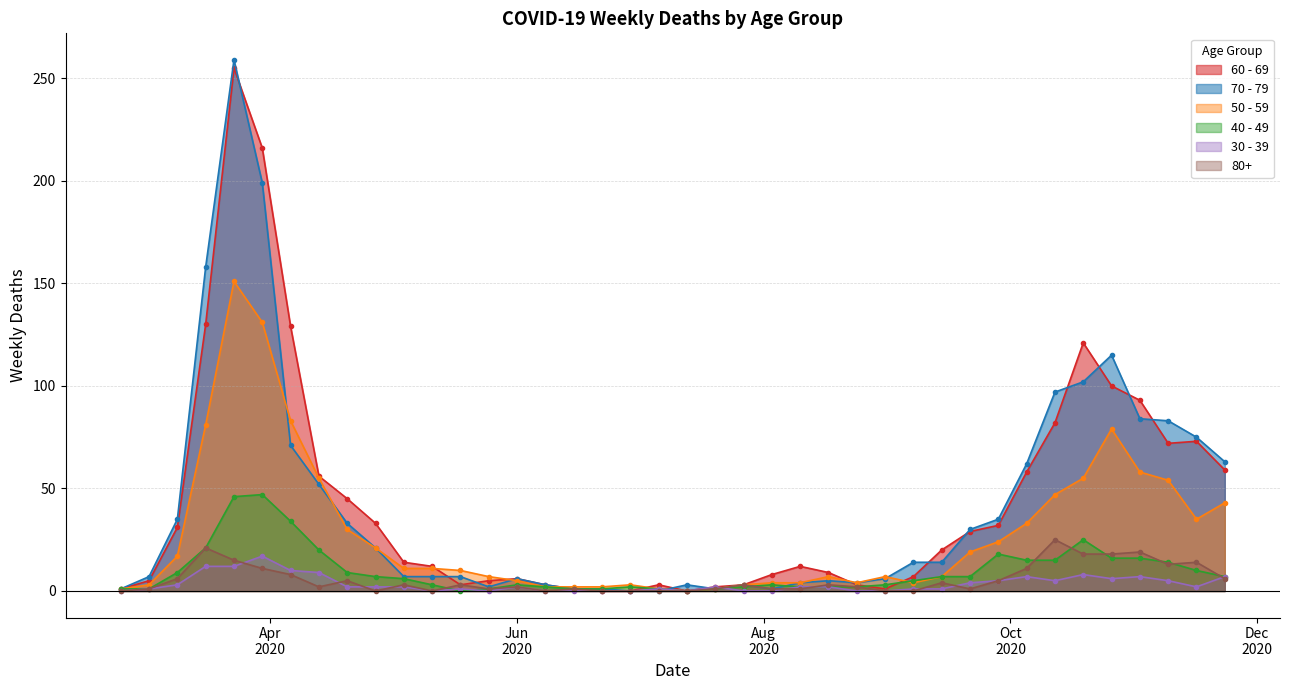

True or false: 70 - 79 has a value of 20 at 2020-09-21.

False